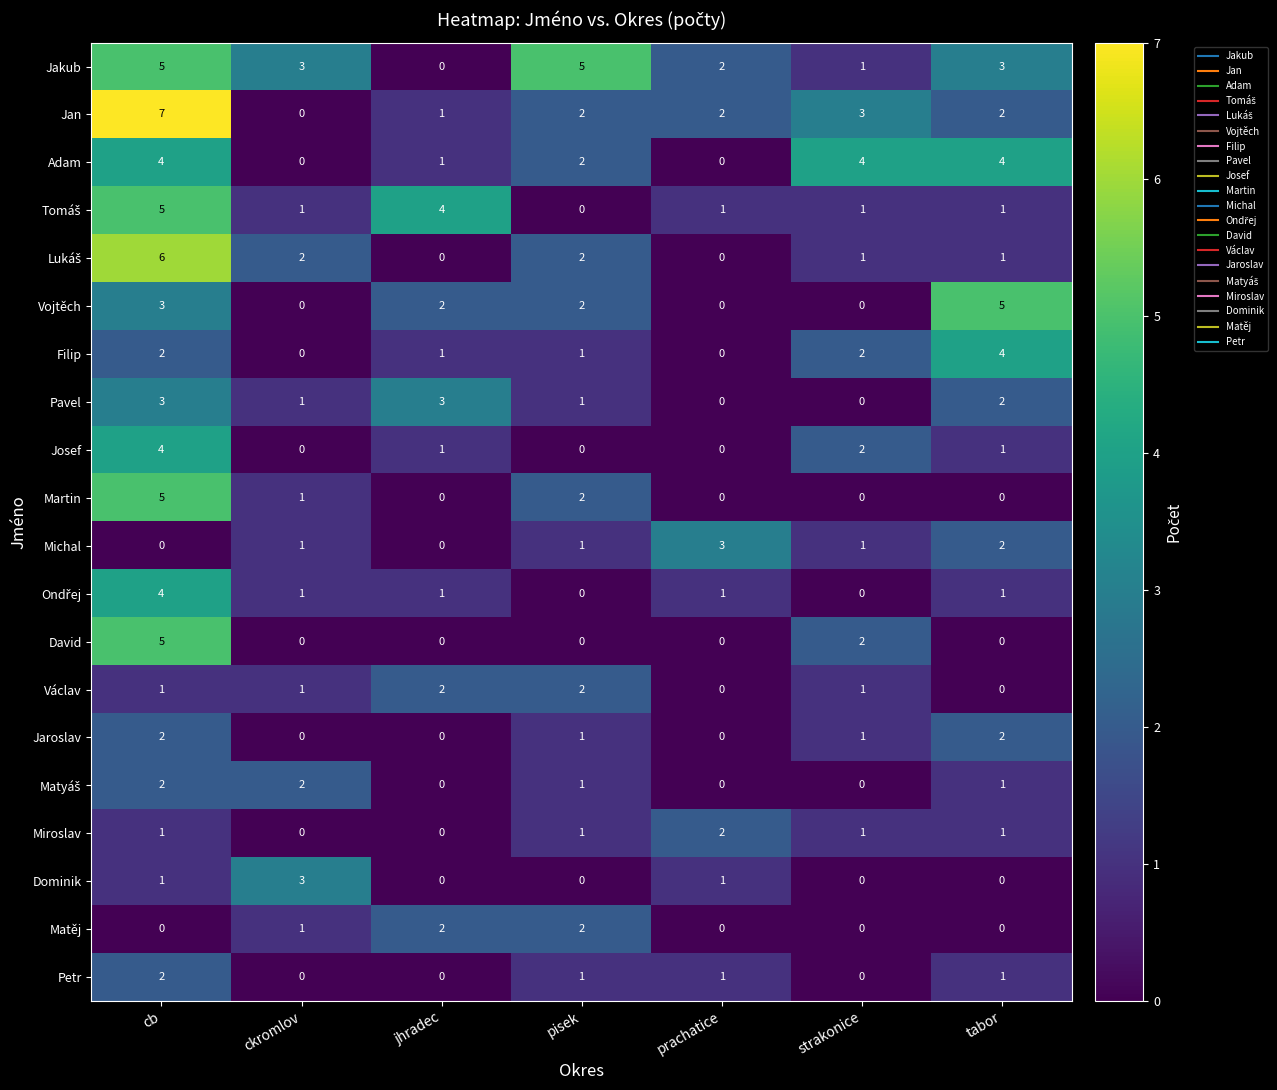

How many Jaroslav values are between 0 and 2?

7